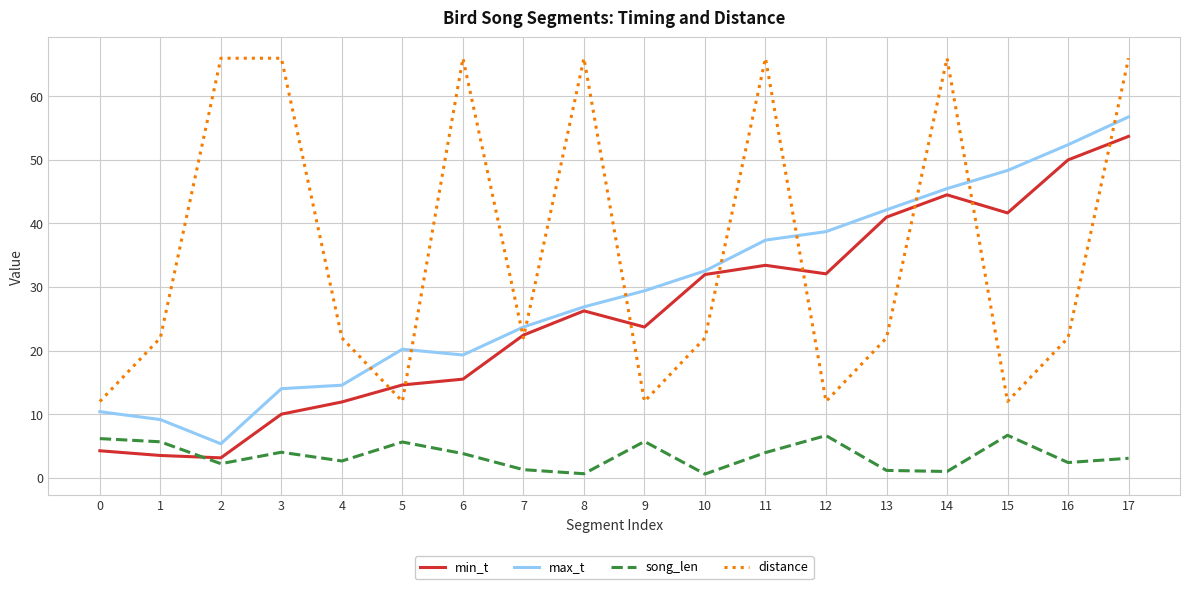

Which series ends up on top after the final intersection of distance and min_t?

distance